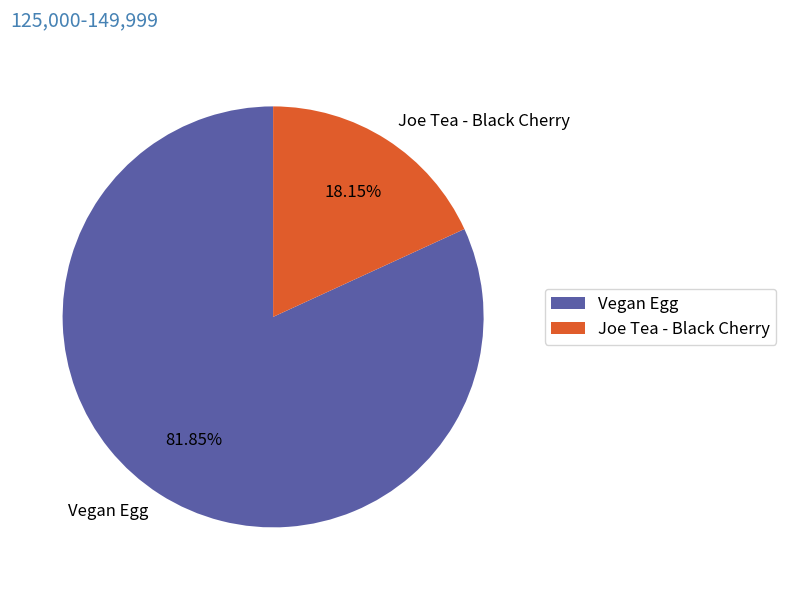

True or false: Vegan Egg accounts for 88% of the total.

False